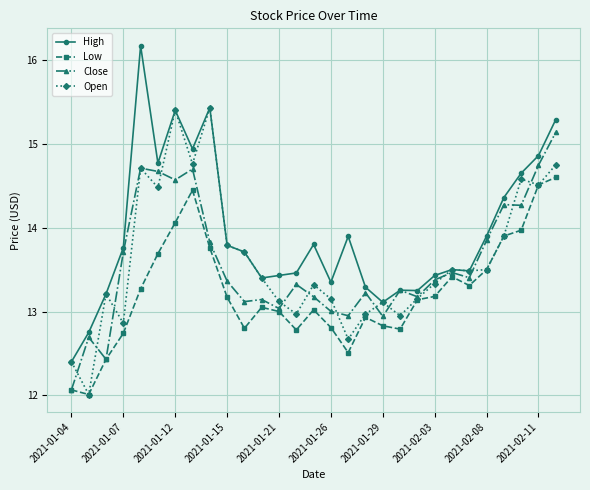

What is the value of the Low point at the 6th from the left?

13.7